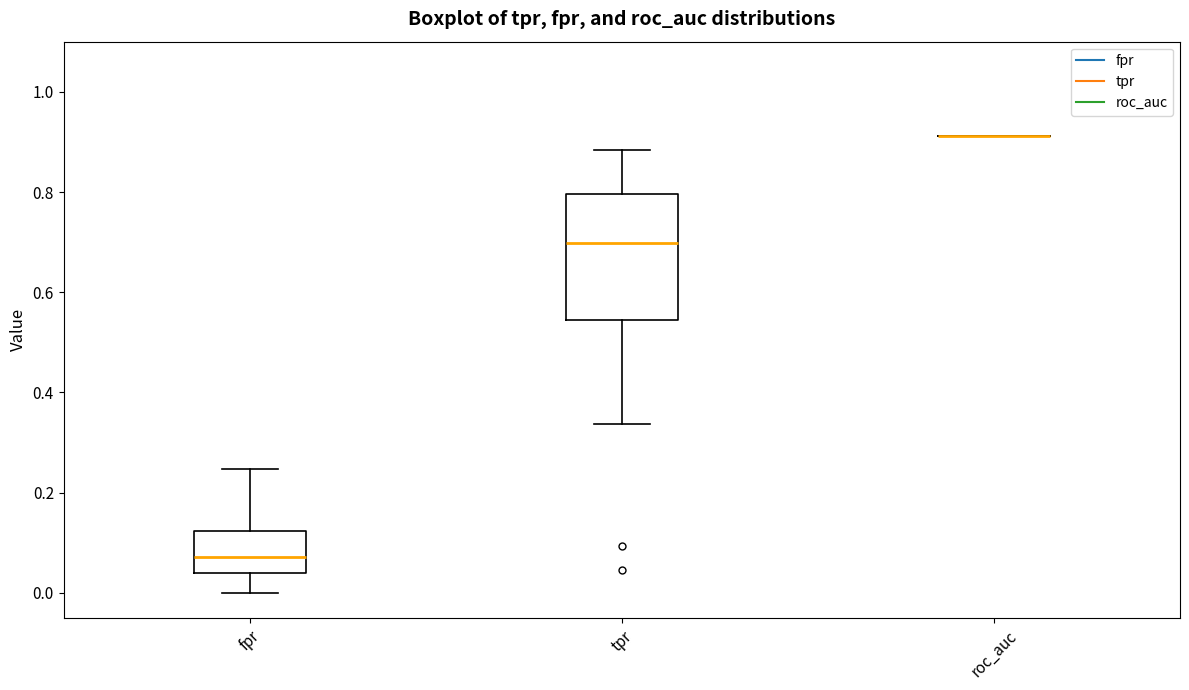

Reading left to right, read every box against the y-axis: the position of its median line, the range the box covers, and the ends of its whiskers. The values are not printed on the chart, so give them approximately, as read against the axis.

fpr: median 0.08, box 0.04 to 0.12, whiskers 0.00 to 0.24
tpr: median 0.70, box 0.54 to 0.80, whiskers 0.34 to 0.88
roc_auc: box collapsed to a line at 0.92, whiskers 0.92 to 0.92